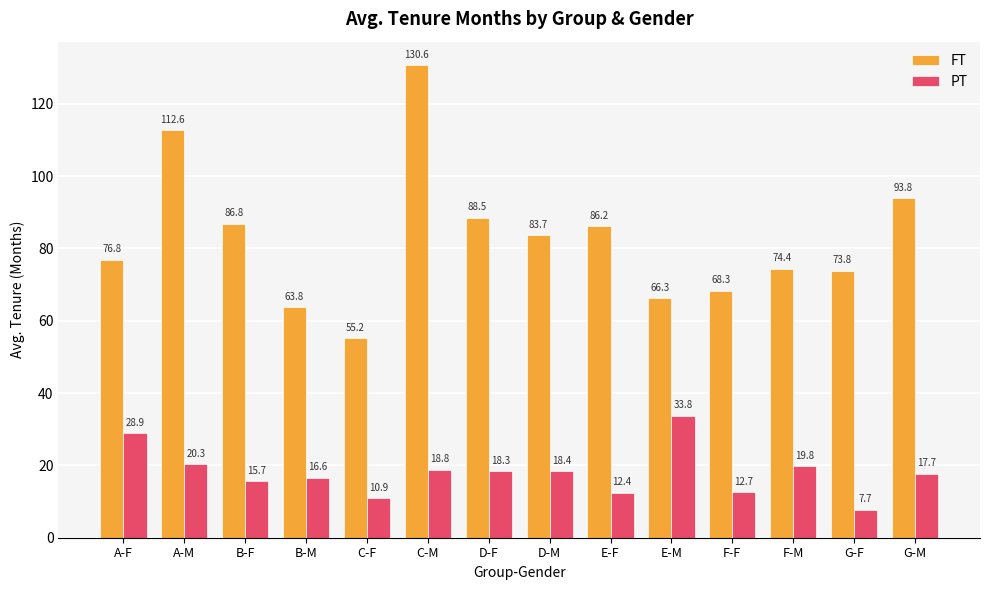

Where is FT nearest to the value 92?

G-M